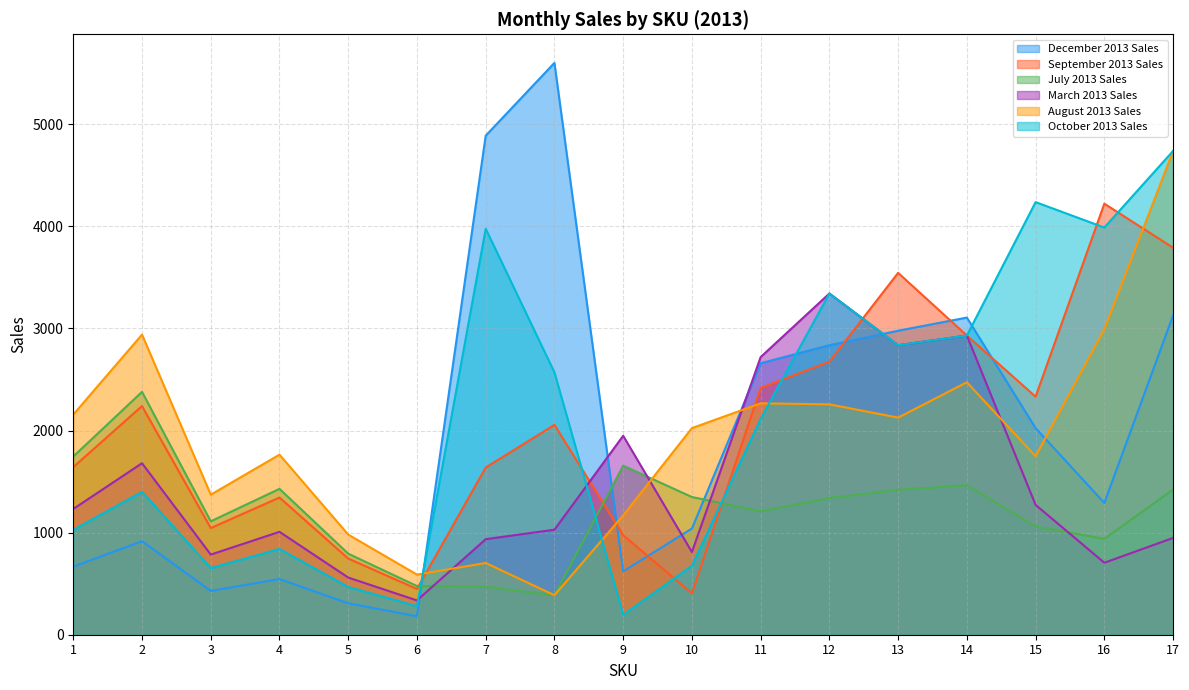

Which series has the largest range (max minus min)?

December 2013 Sales